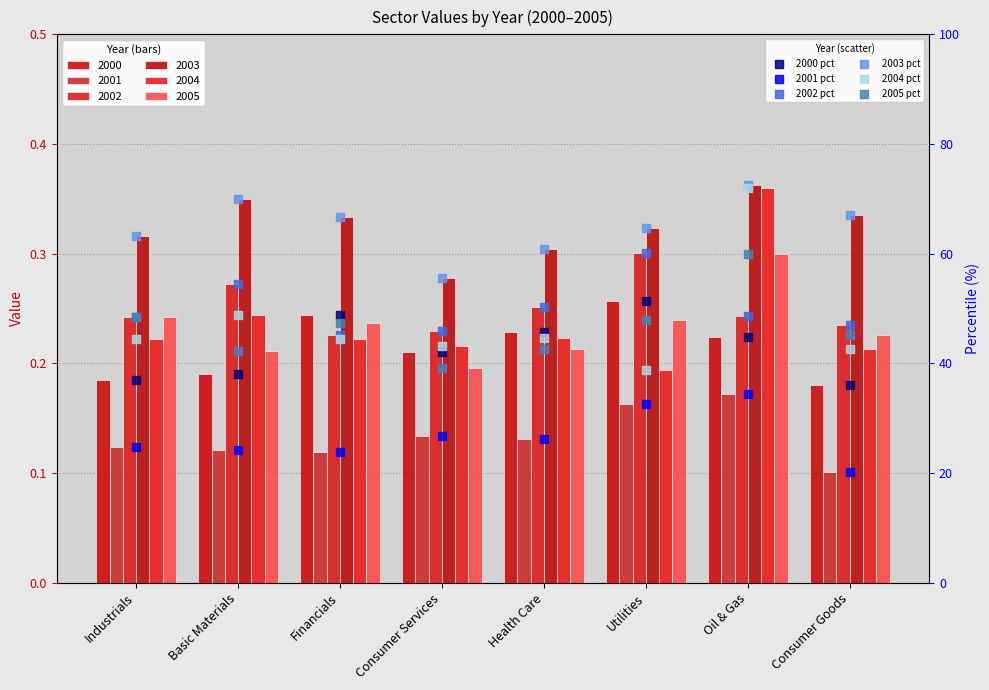

What is the total value across all series at Industrials?

266.2